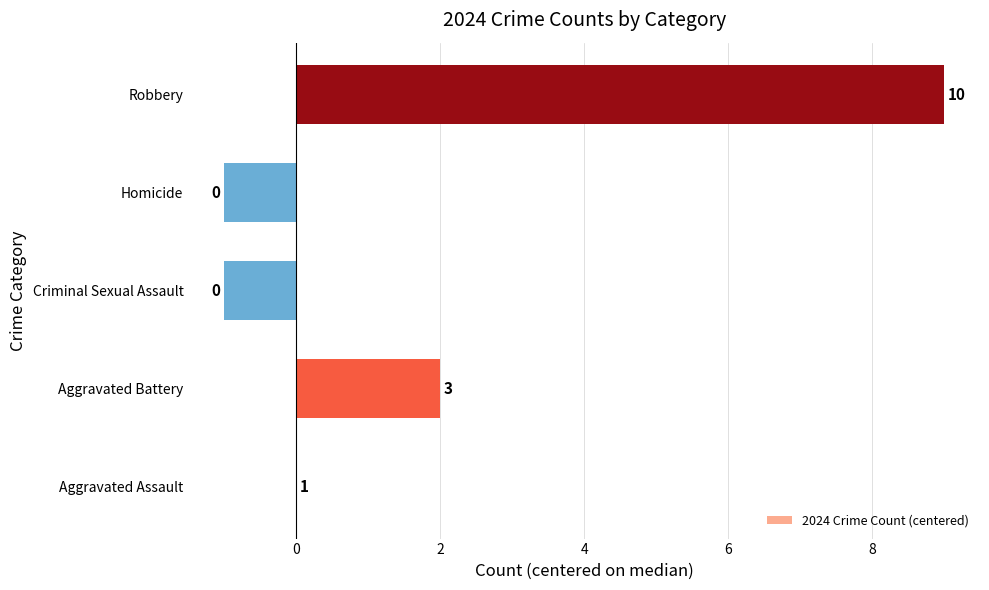

How many values are below 0?

2